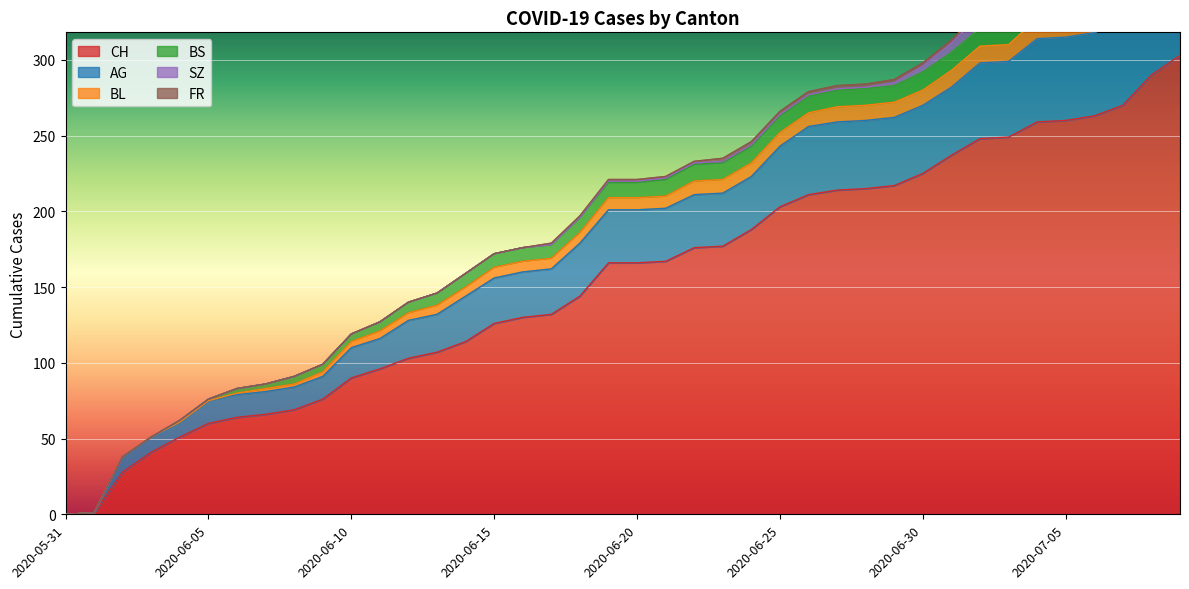

How many lines are shown in the chart?

6